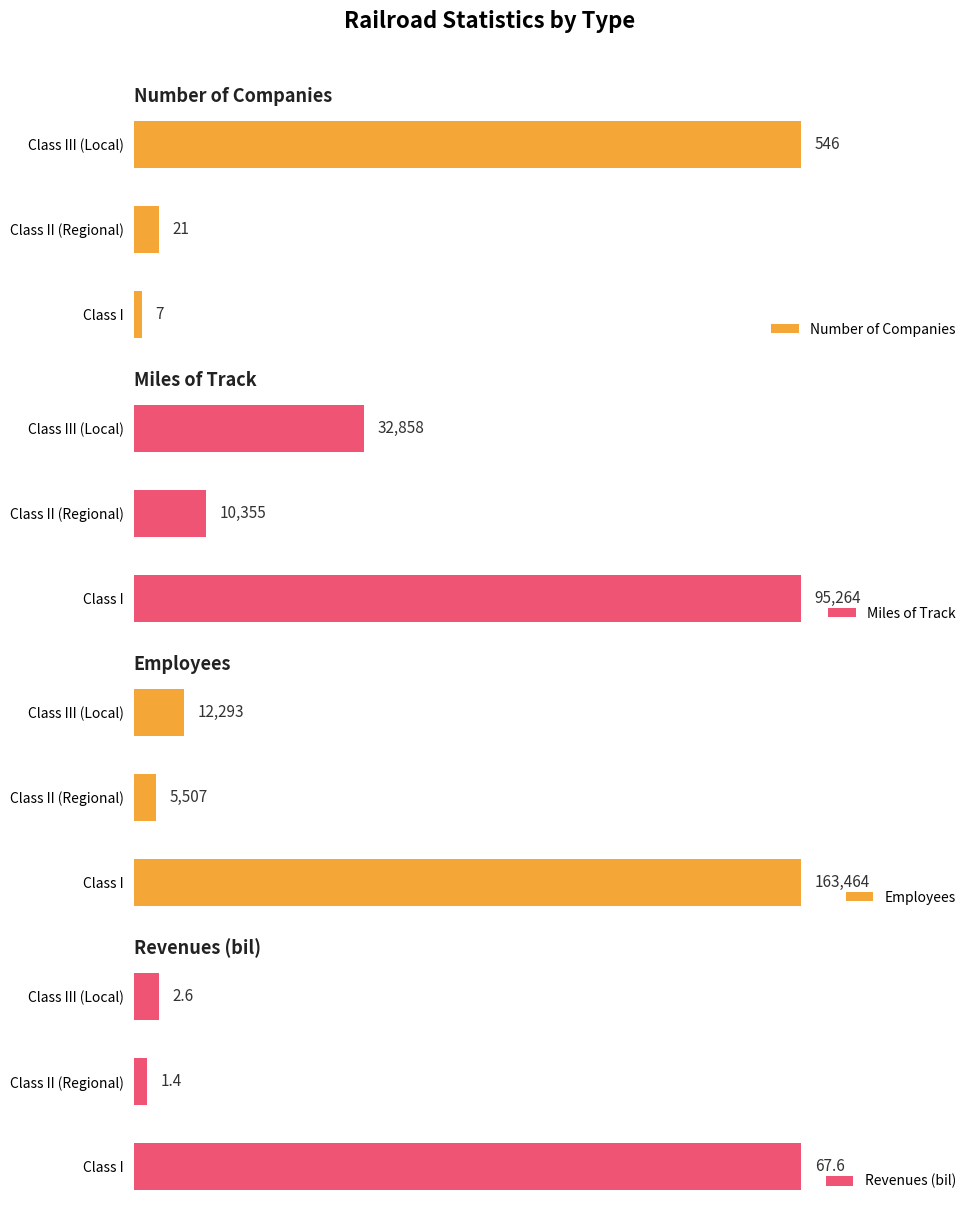

List the labels in order of Employees value, smallest first.

Class II (Regional), Class III (Local), Class I